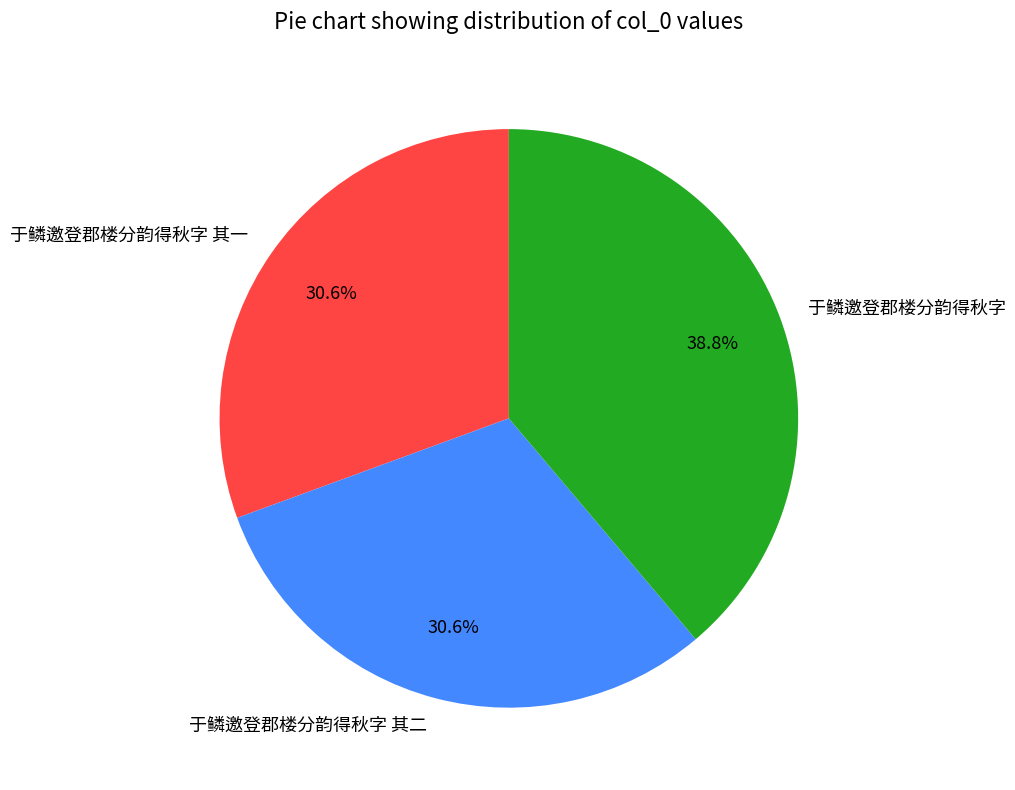

Is it true that 于鳞邀登郡楼分韵得秋字 其一 is 43% of the pie?

False